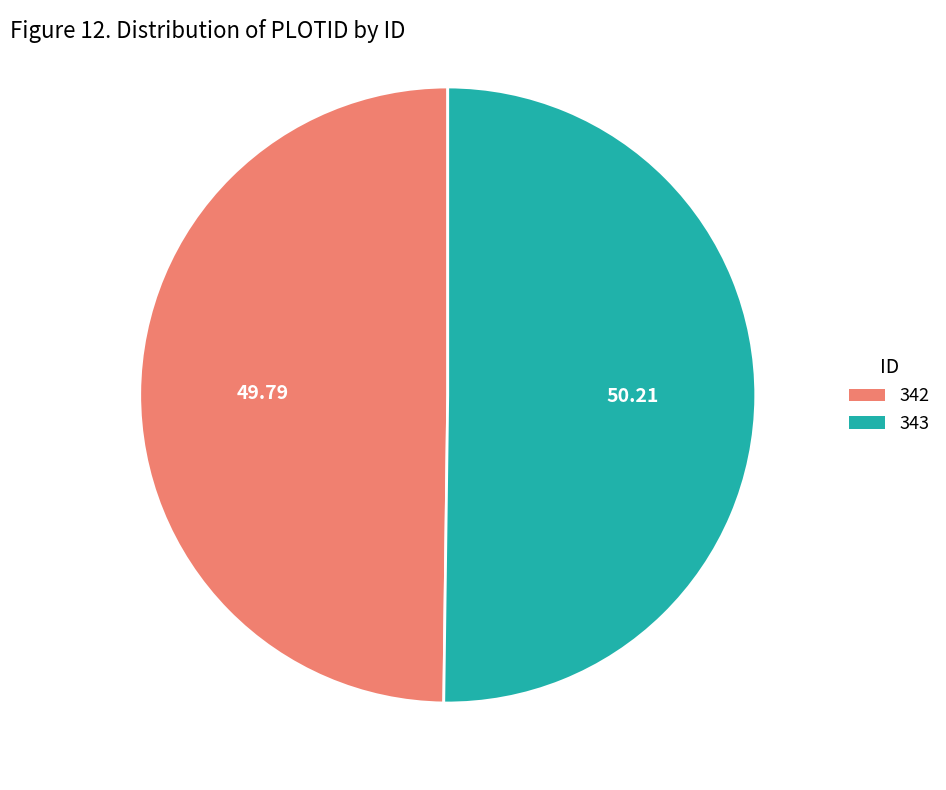

Approximately how many times larger is the value at 343 compared to 342?

1.0